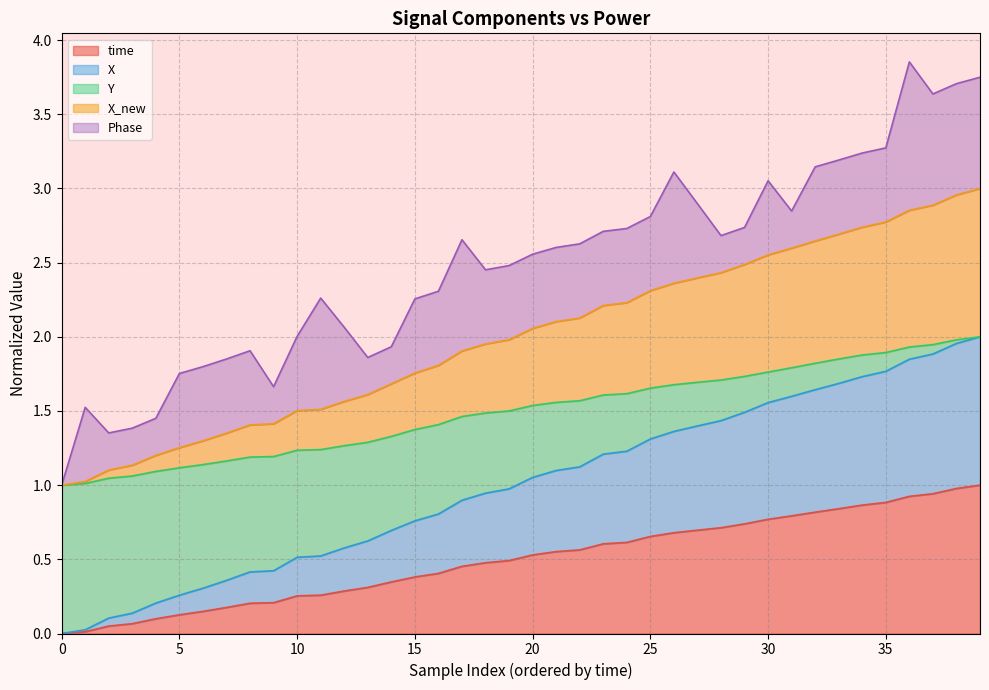

The time series shows 0.0 at 0. True or false?

True